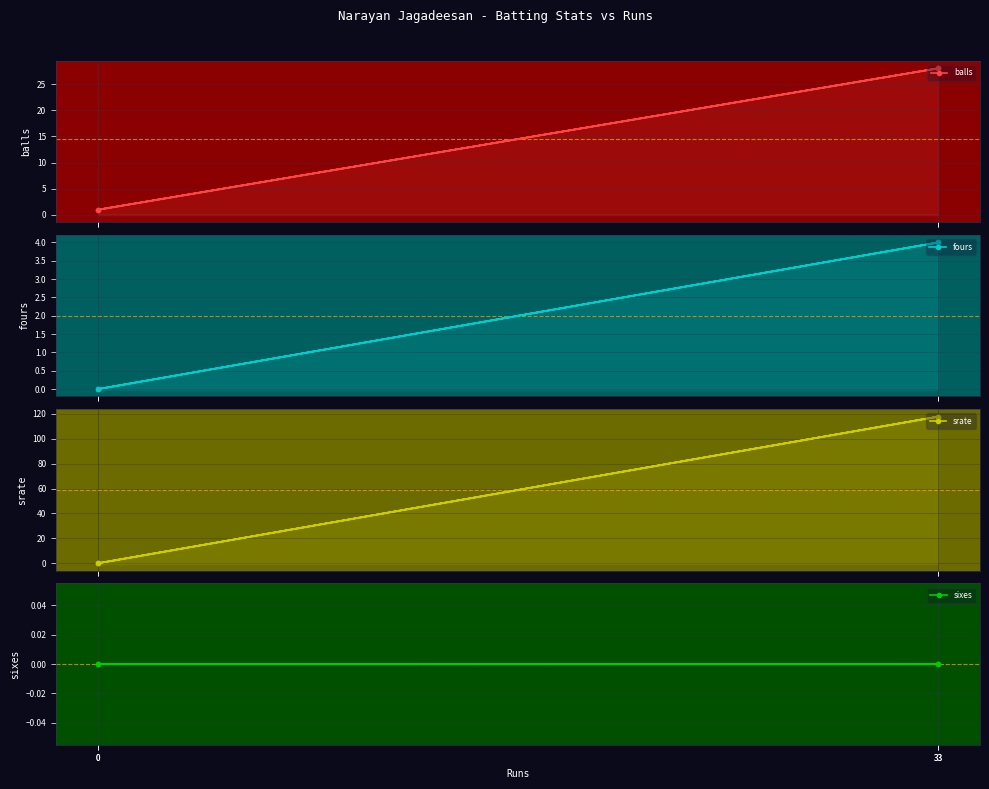

True or false: balls and fours intersect in this chart.

False